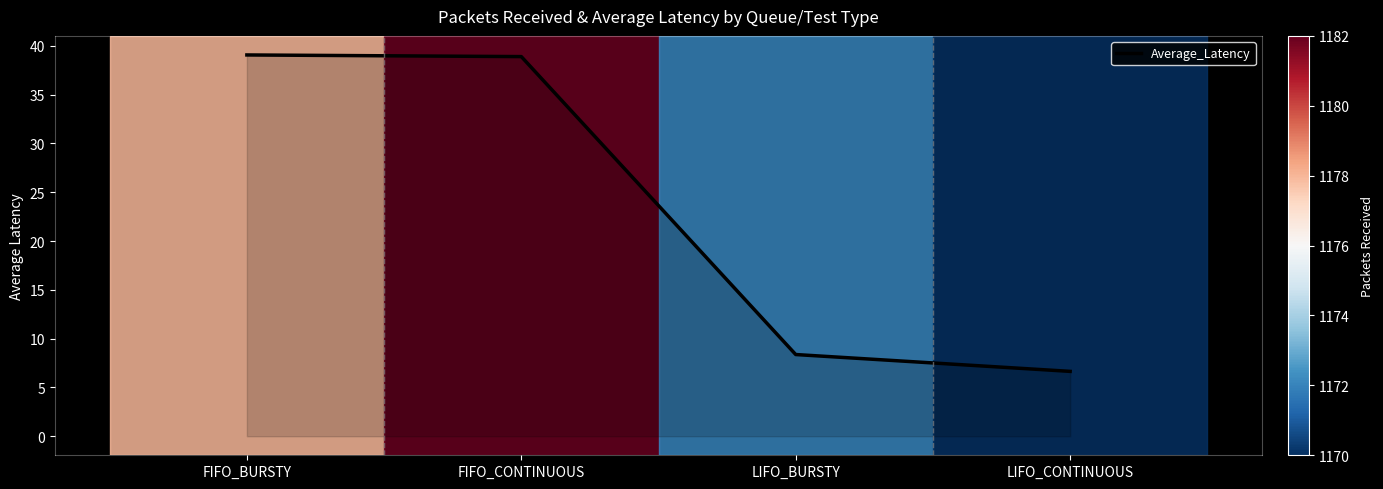

Where does the data first go above 38?

FIFO_BURSTY